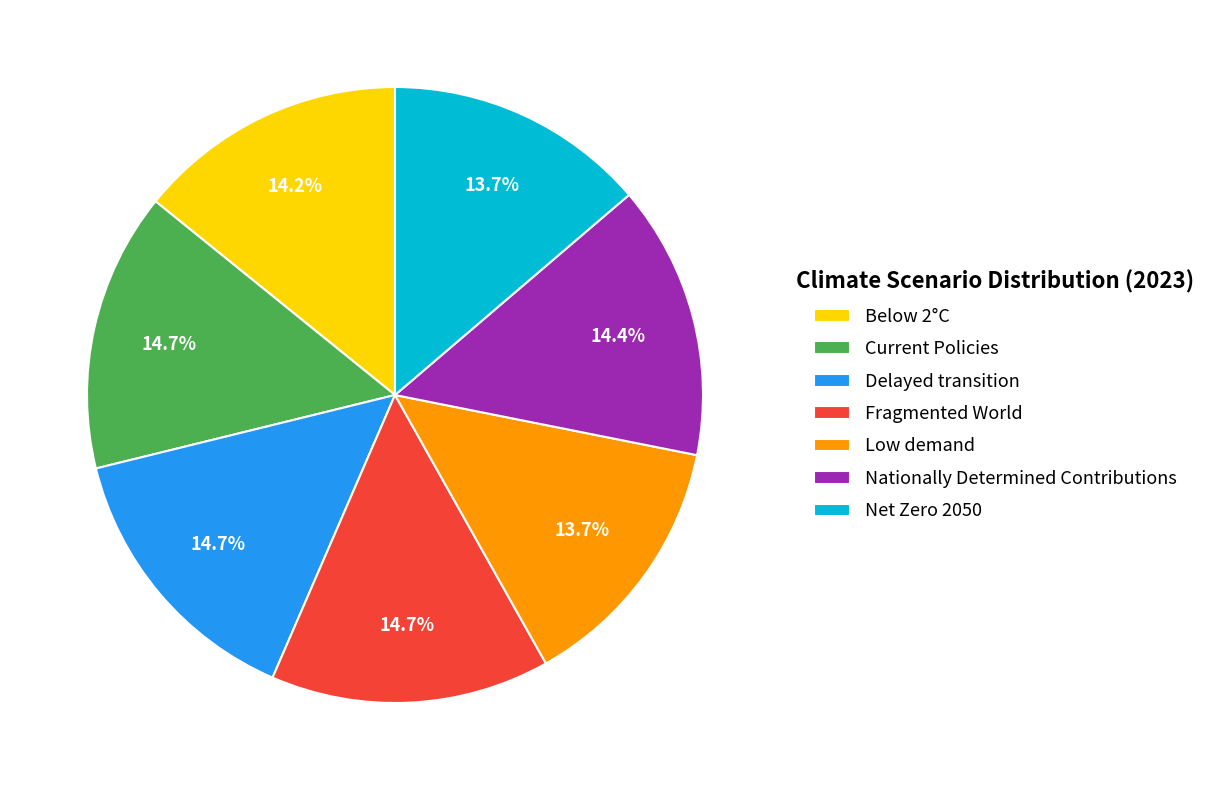

Is there a majority slice in this chart?

No